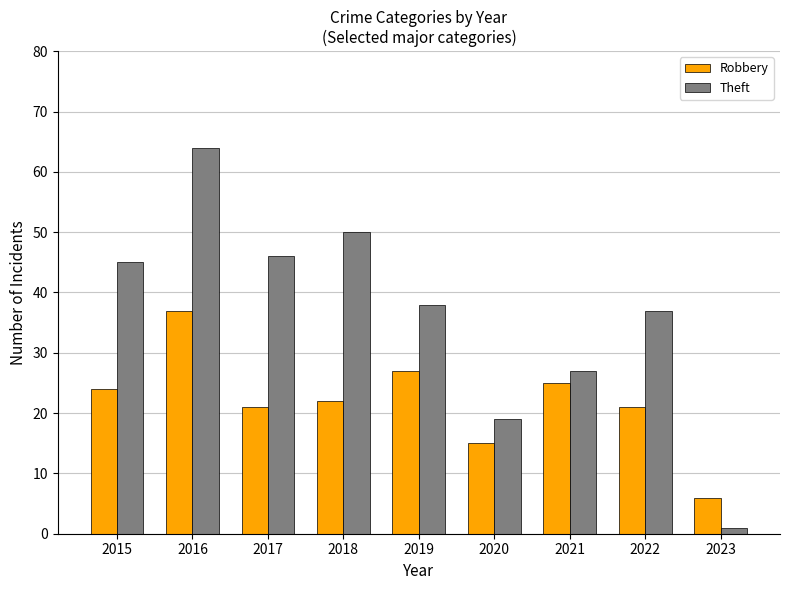

What are all the series names shown in the legend?

Robbery, Theft